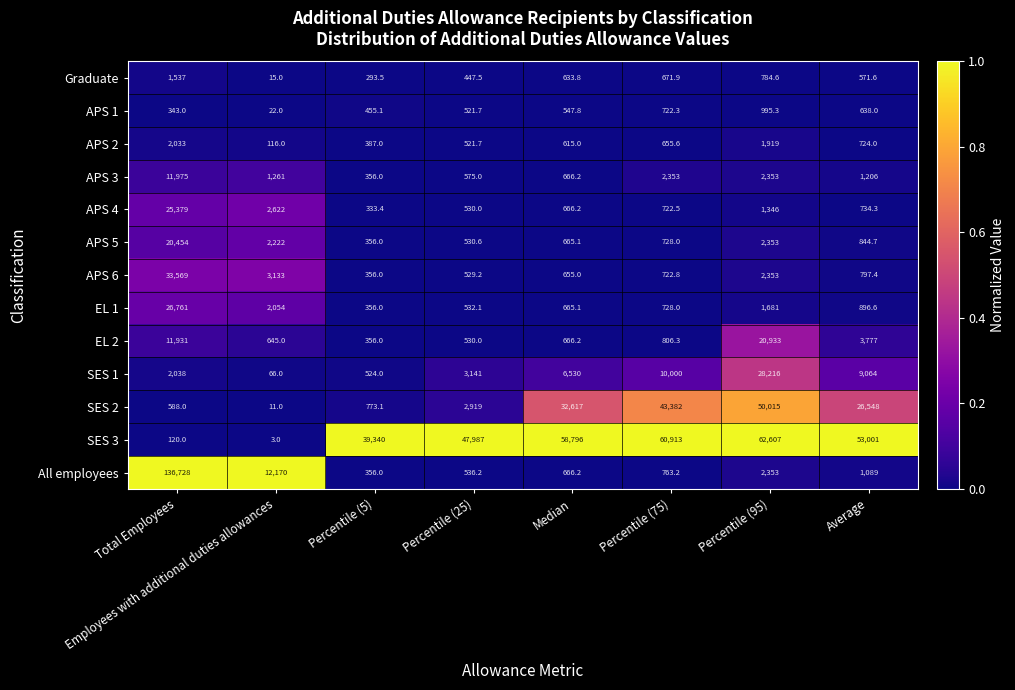

The value of EL 1 at Percentile (5) is 356.0. True or false?

True